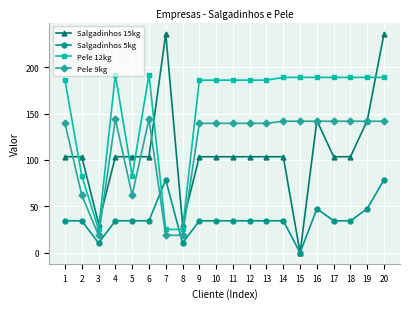

At which category is the sum across all series the highest?

20